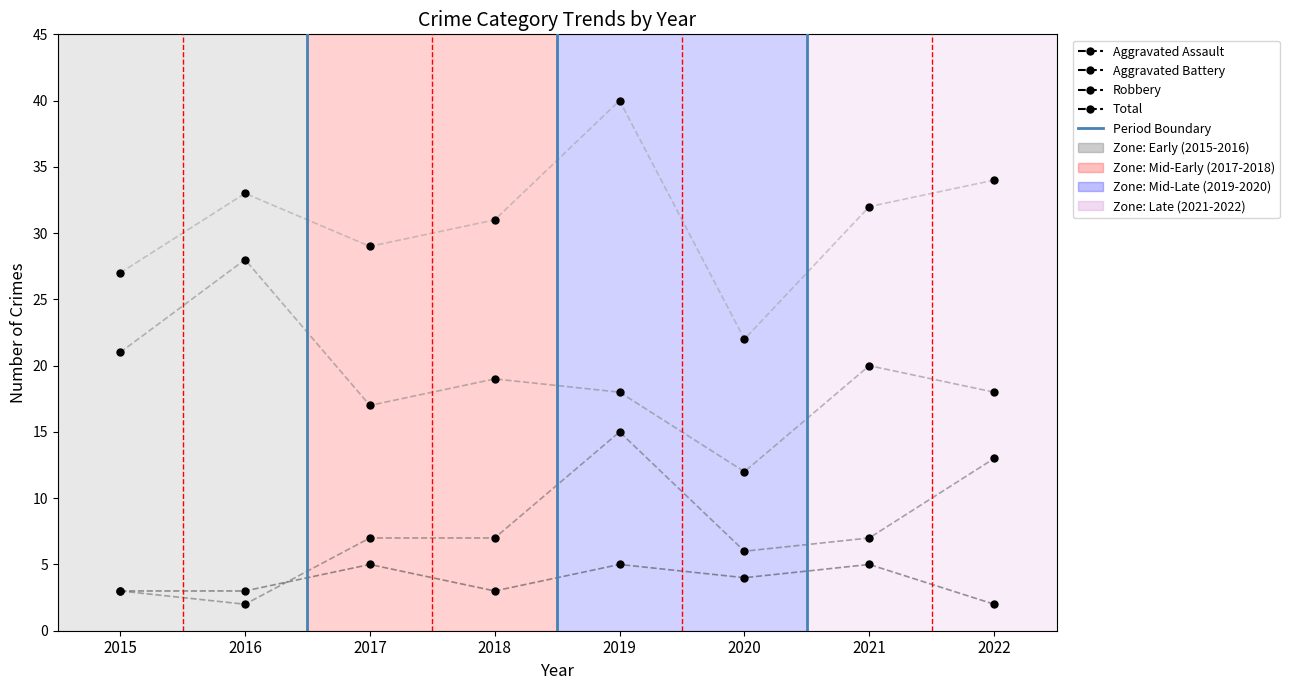

Rank the series at 2017 from lowest to highest value.

Aggravated Assault, Aggravated Battery, Robbery, Total